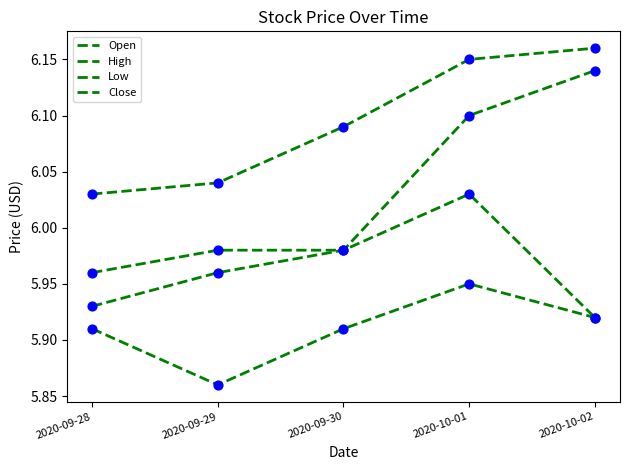

What is the total value across all series at 2020-10-02?

24.1